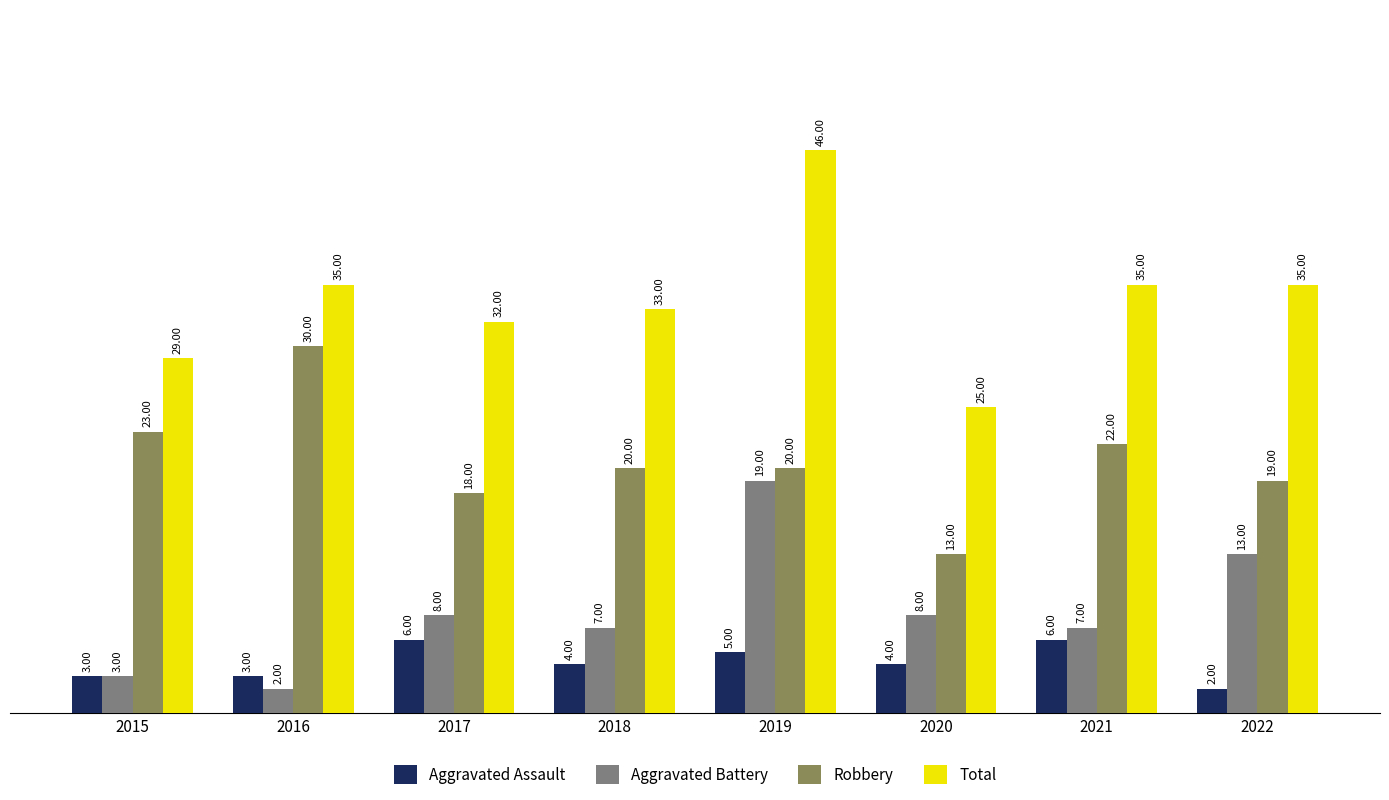

How many groups of bars are there?

8